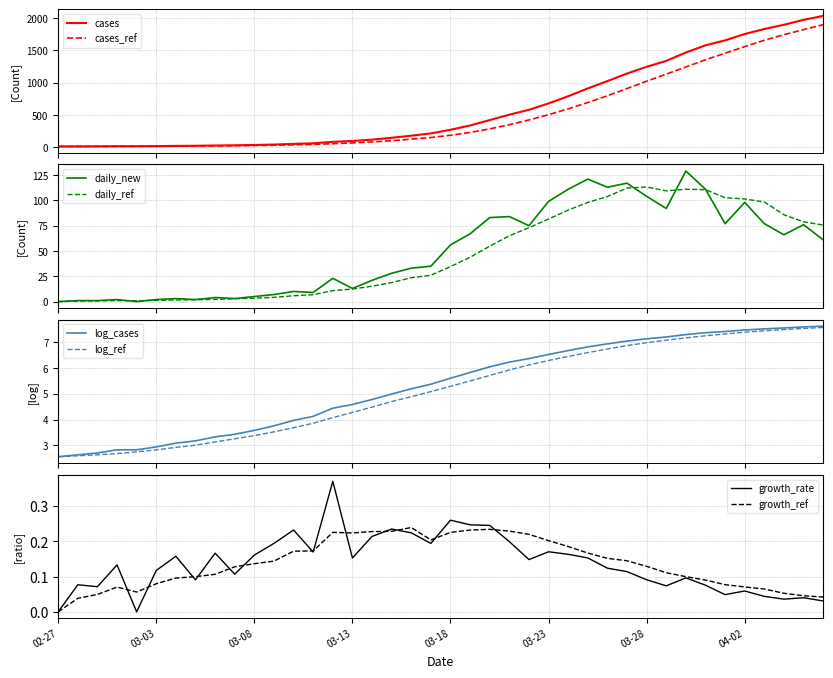

What is the difference between the maximum and minimum values?

2019